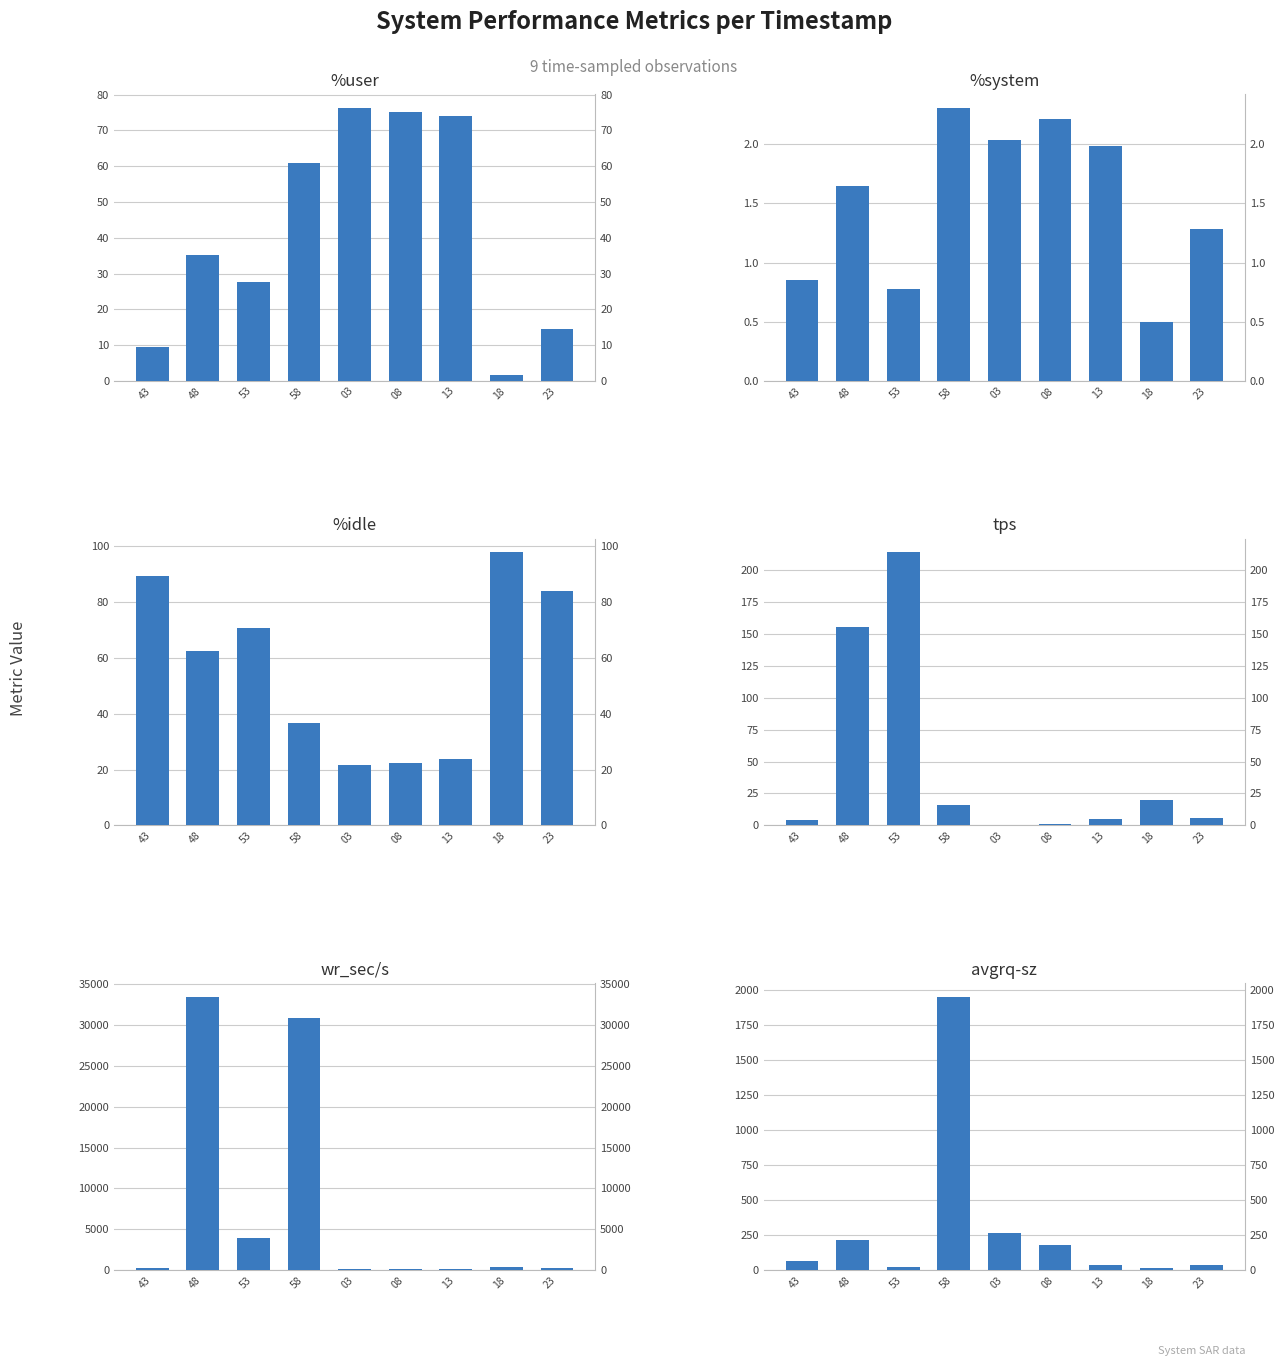

What is the sum of the wr_sec/s values at 58 and 08?

30974.4